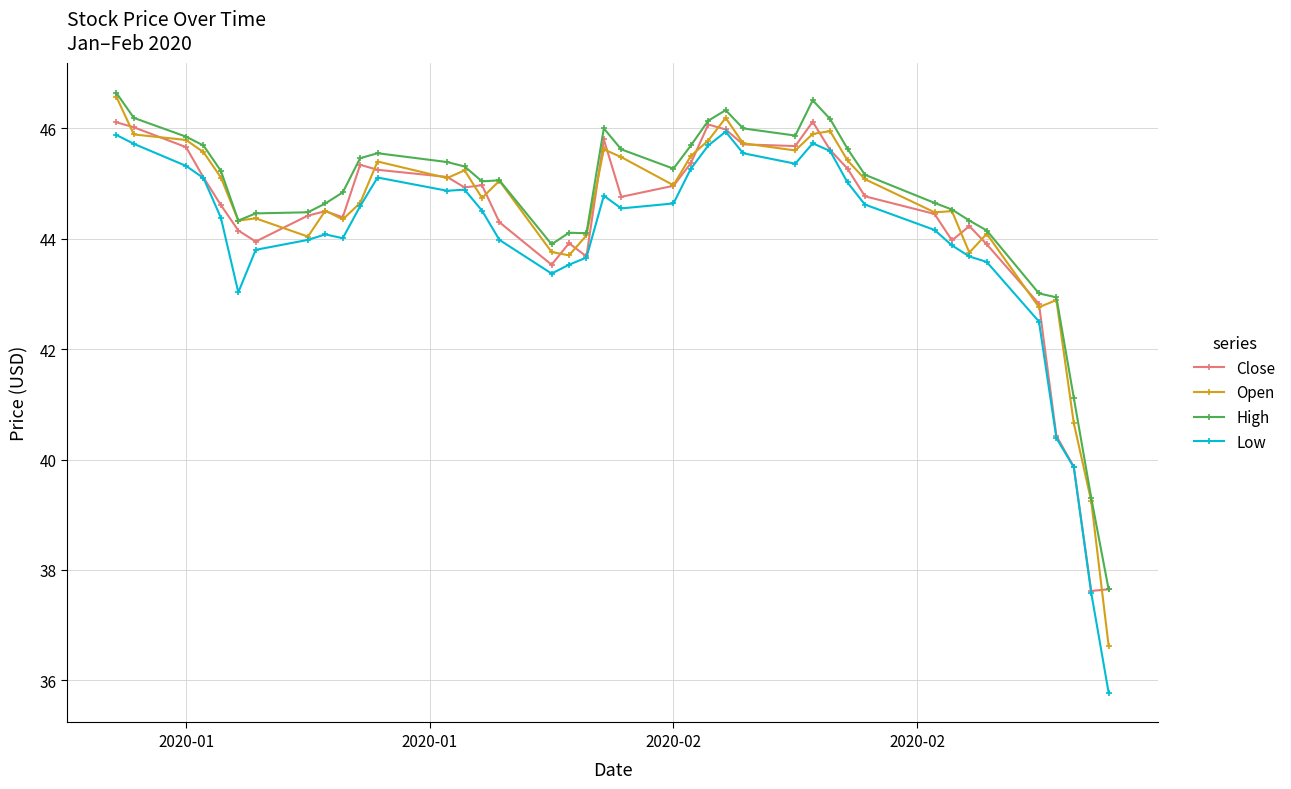

What is the value of the Low point at the 15th from the left?

44.5